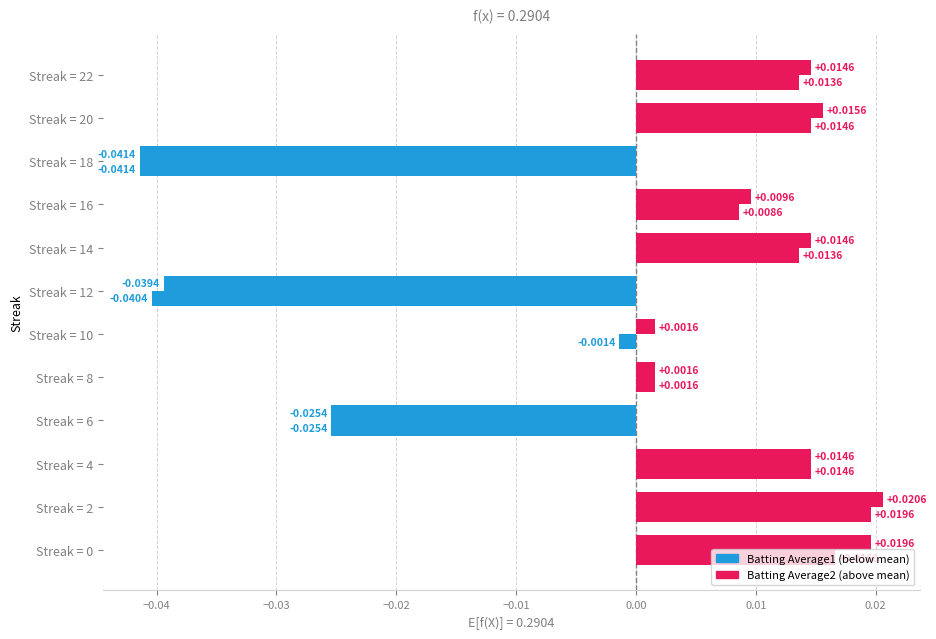

How many data points does each series have?

12